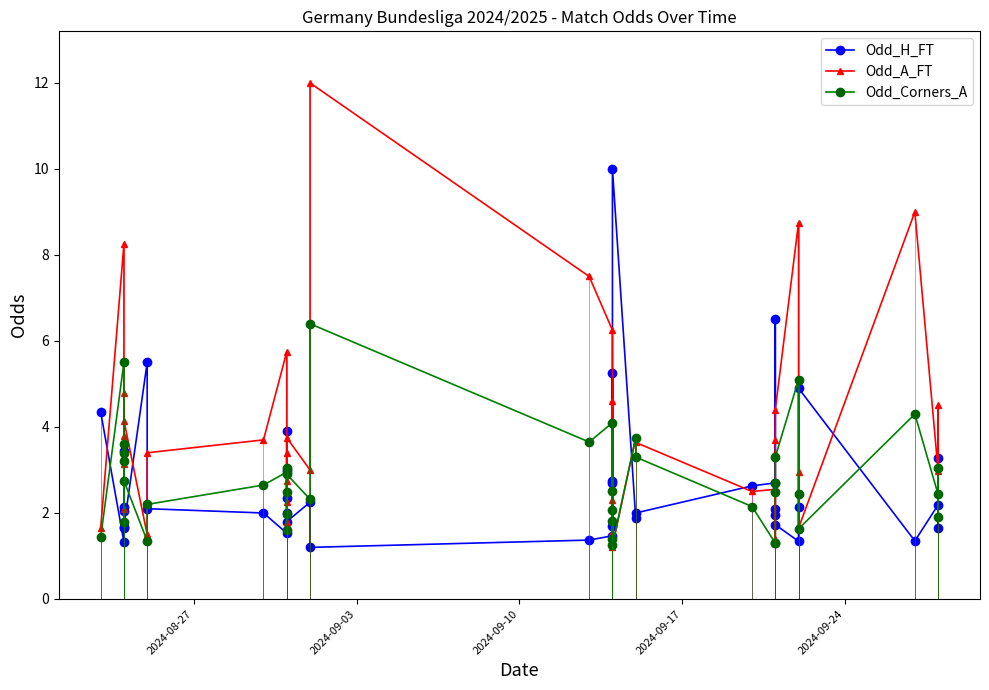

What are all the series names shown in the legend?

Odd_H_FT, Odd_A_FT, Odd_Corners_A